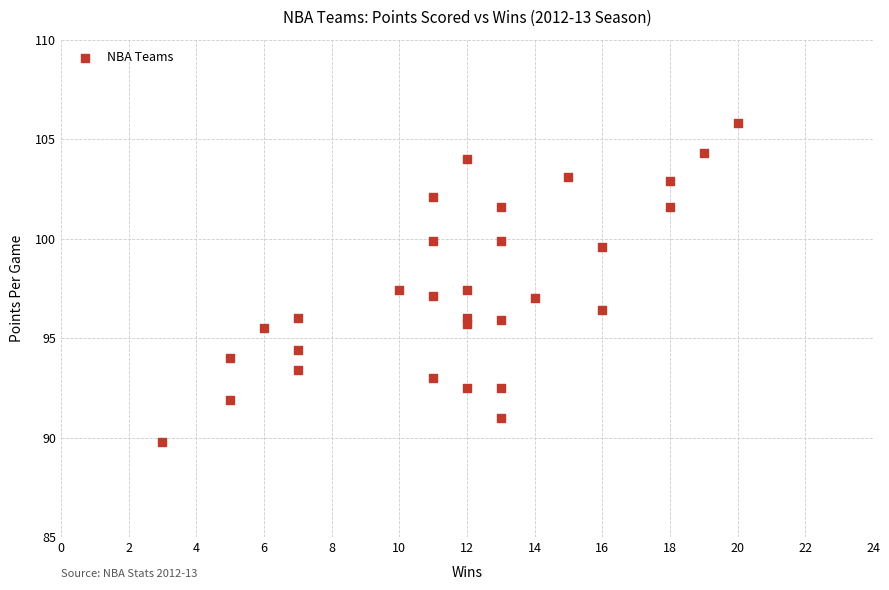

What is the range of X values (max minus min)?

17.0